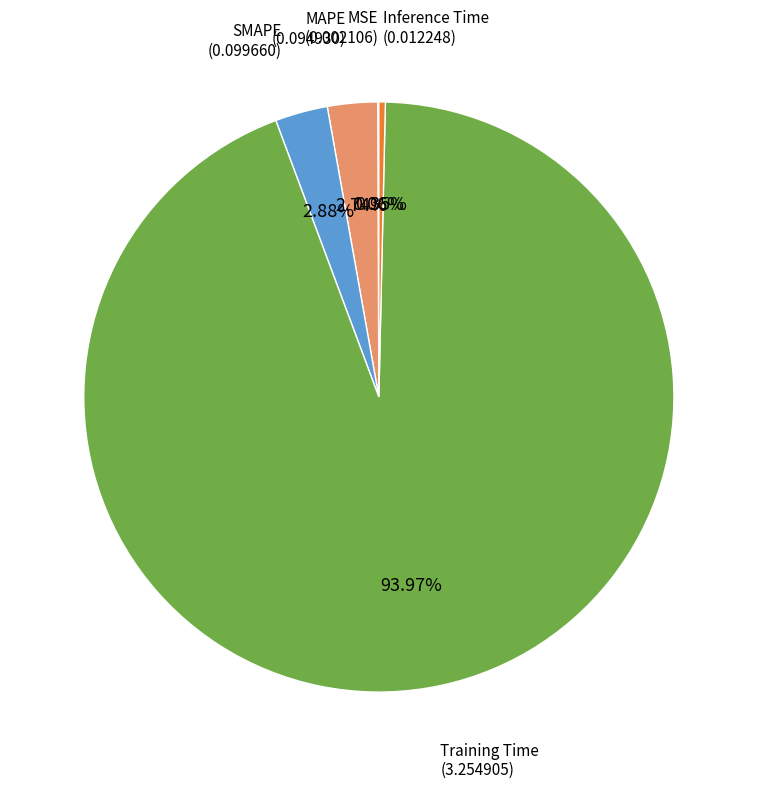

Which slice represents more than half of the pie?

Training Time